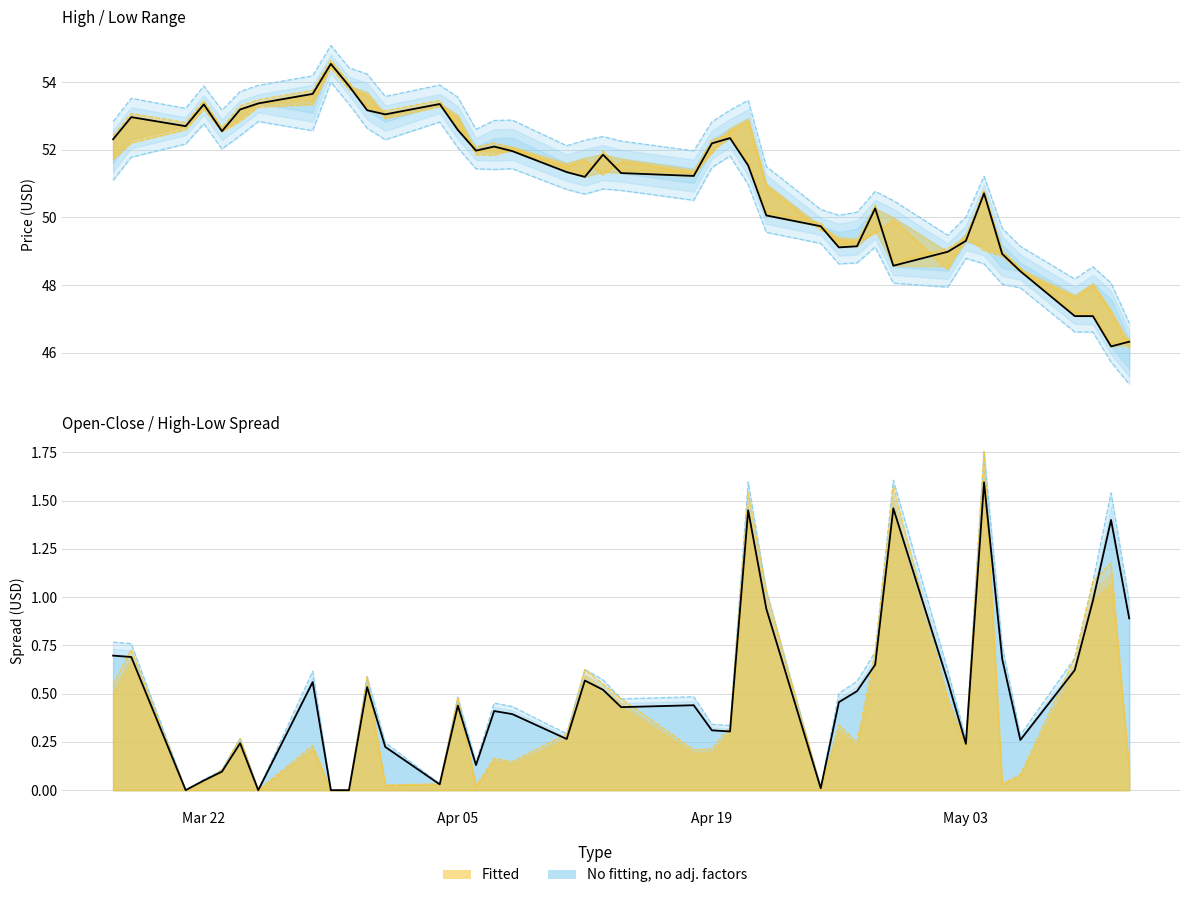

Reading left to right, extract all data points from this chart.

Close: 52.3	53.0	52.7	53.4	52.6	53.2	53.4	53.7	54.5	53.9	53.2	53.1	53.4	52.6	52.0	52.1	52.0	51.3	51.2	51.9	51.3	51.2	52.2	52.4	51.5	50.1	49.7	49.1	49.1	50.3	48.6	49.0	49.3	50.7	48.9	48.4	47.1	47.1	46.2	46.3
H-L Spread: 0.7	0.7	0.0	0.0	0.1	0.2	0.0	0.6	0.0	0.0	0.5	0.2	0.0	0.4	0.1	0.4	0.4	0.3	0.6	0.5	0.4	0.4	0.3	0.3	1.4	0.9	0.0	0.5	0.5	0.7	1.5	0.6	0.2	1.6	0.7	0.3	0.6	1.0	1.4	0.9